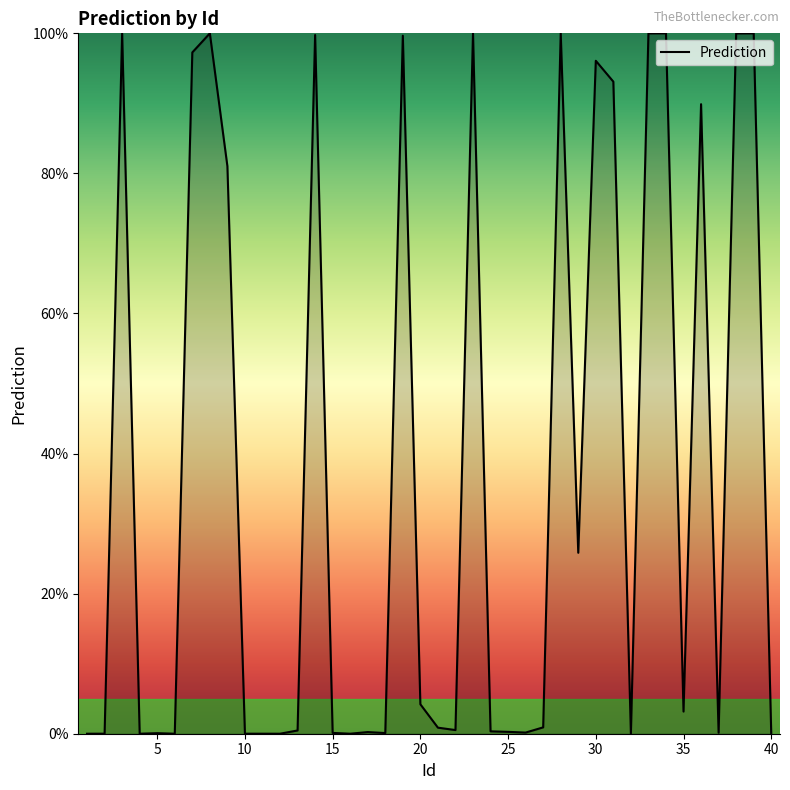

True or false: the data has more than 2 interior local peaks.

True